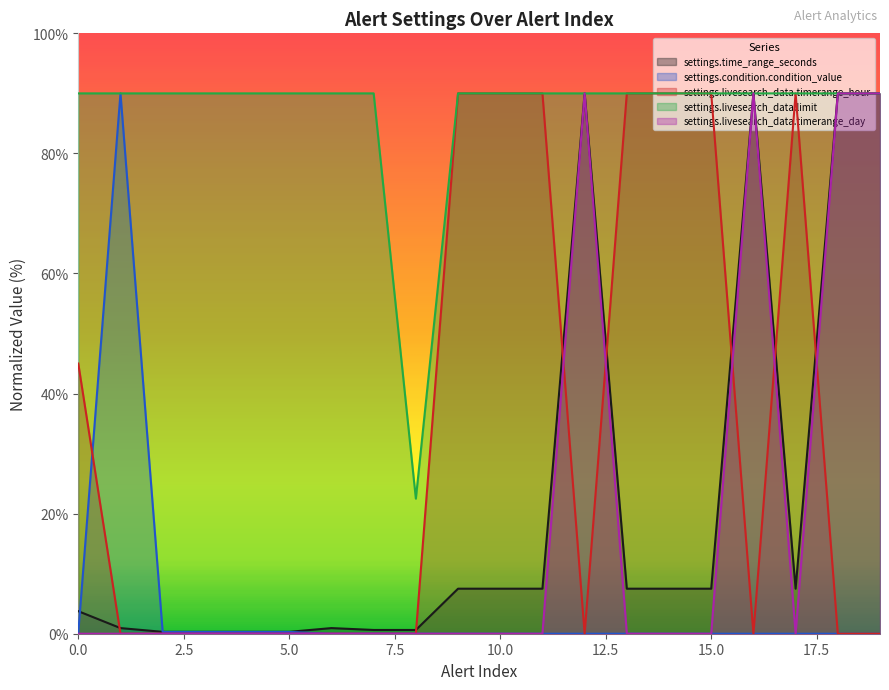

Between 10 and 18, which is larger?

18